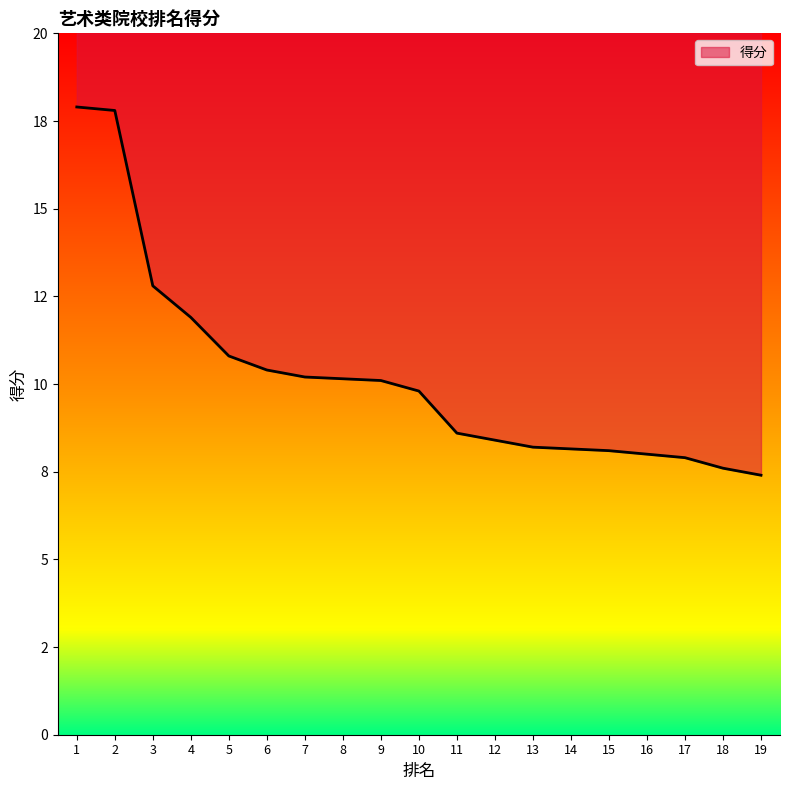

What is the difference between the maximum and minimum values?

10.5